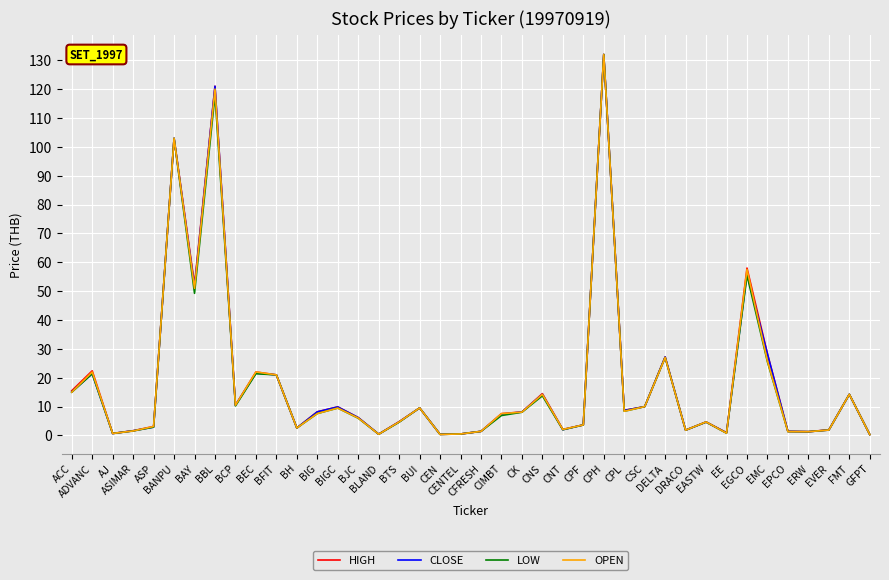

Rank the series by their average value, from lowest to highest.

LOW, OPEN, CLOSE, HIGH